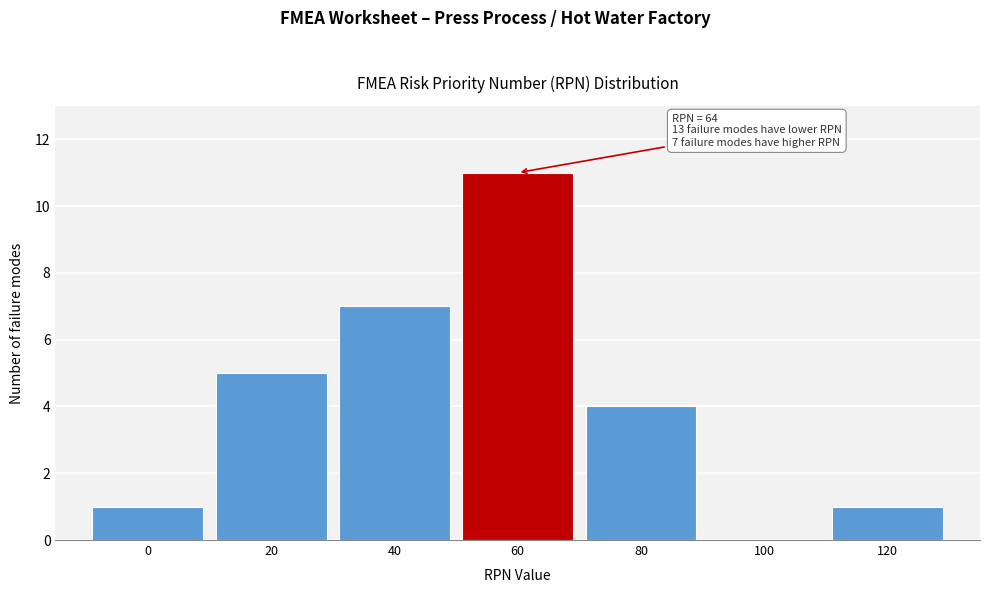

Reading right to left, transcribe all the data shown in this chart.

120=1	100=0	80=4	60=11	40=7	20=5	0=1